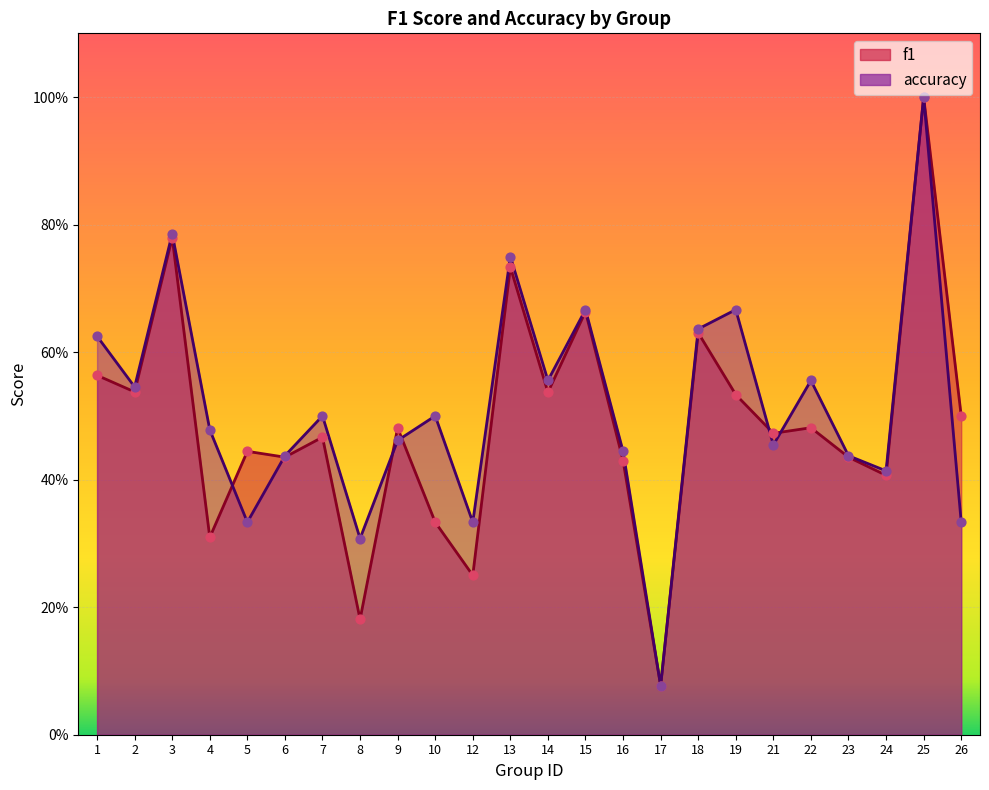

Which series reaches the maximum Y coordinate?

f1